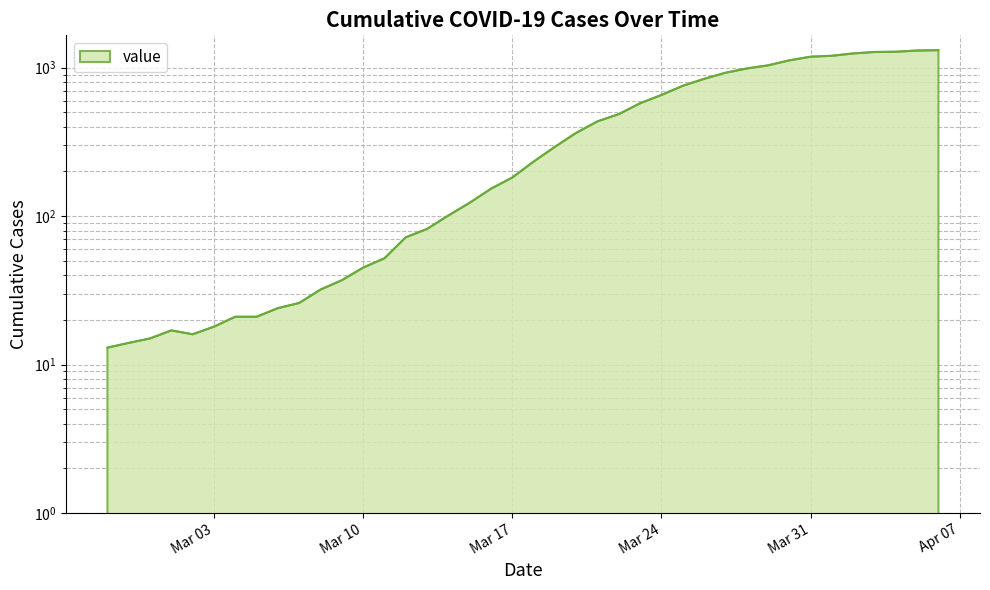

At which category does the chart reach its peak across all series?

2020-04-06